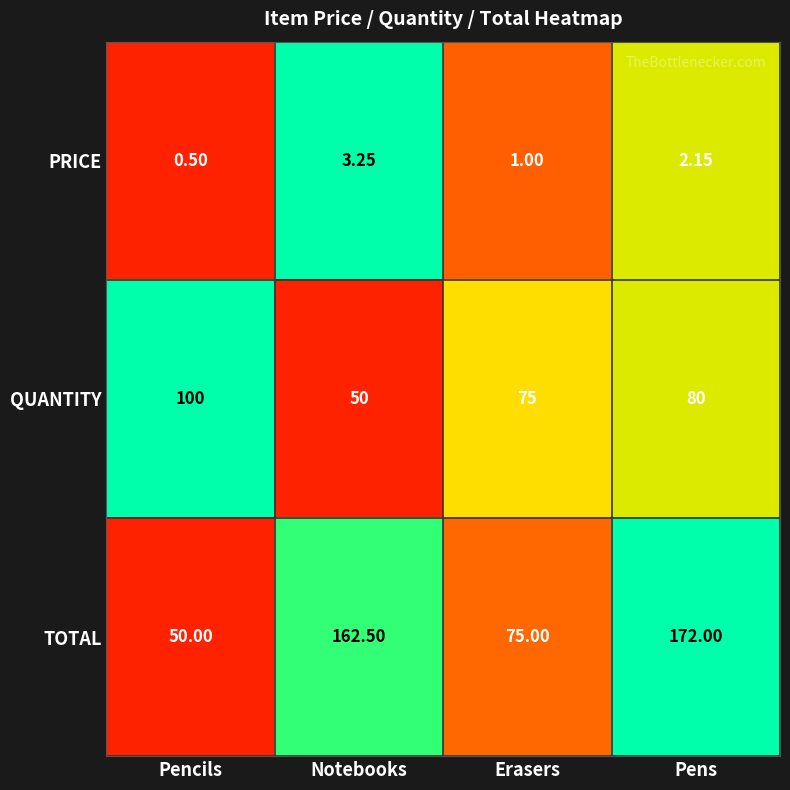

Rank the series by their maximum value, from highest to lowest.

TOTAL, QUANTITY, PRICE